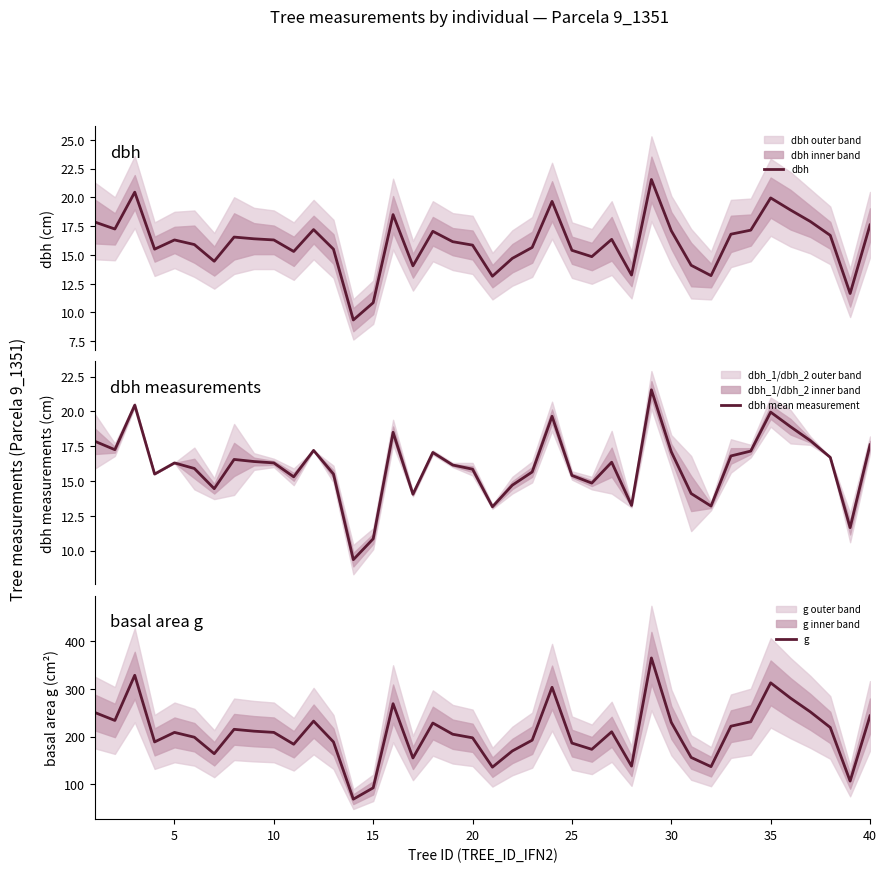

What are all the series names shown in the legend?

dbh, dbh mean measurement, g